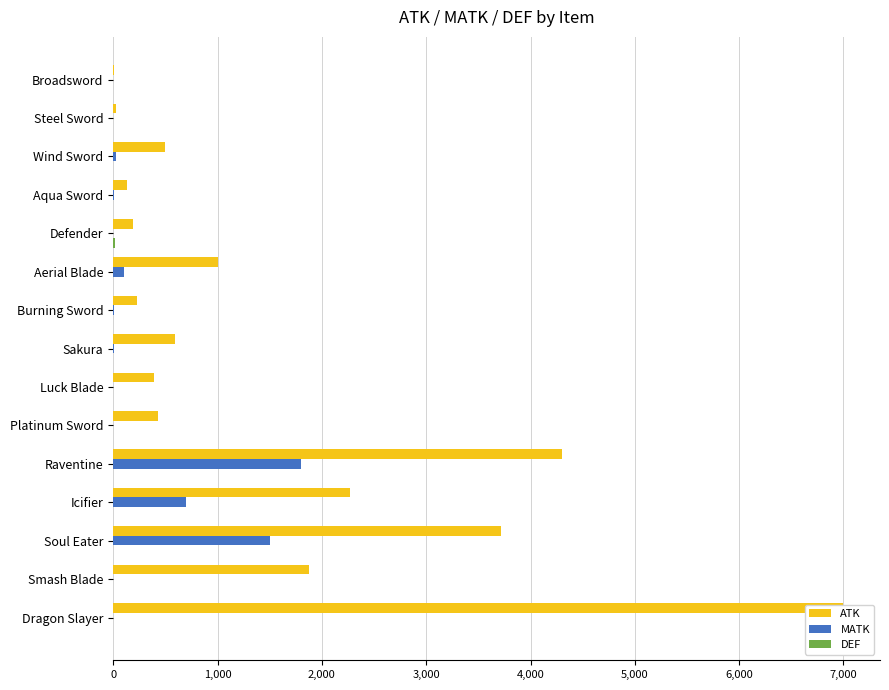

What value does the ATK series have at Wind Sword, to the nearest 100?

500